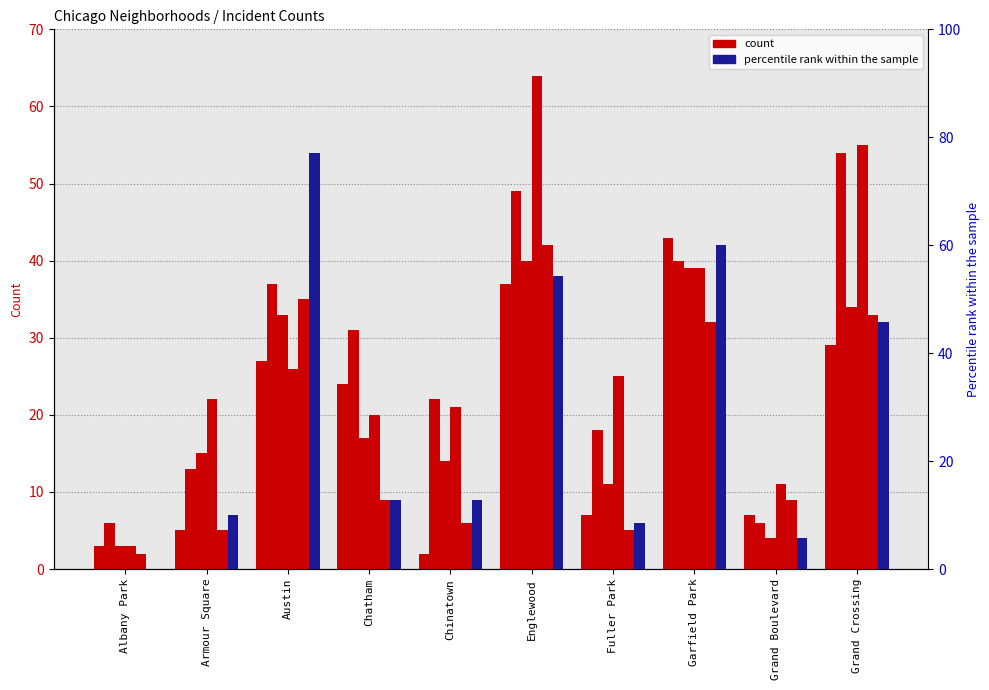

What is the maximum value shown in the chart?

64